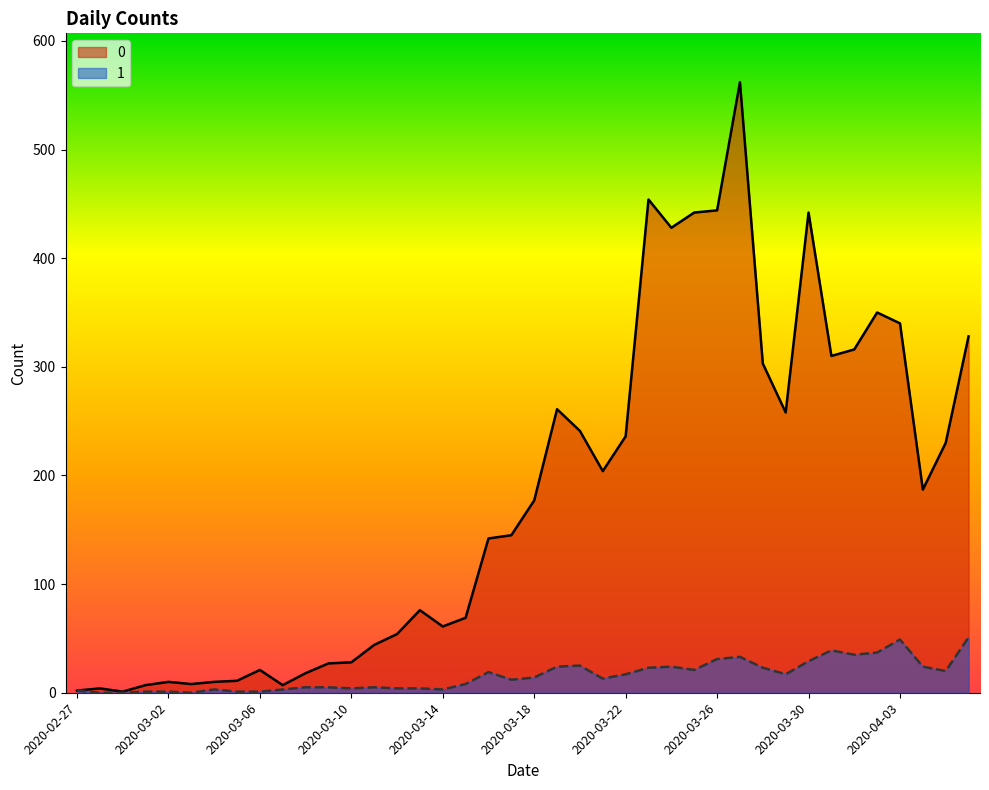

What position from the right is 2020-04-02?

5